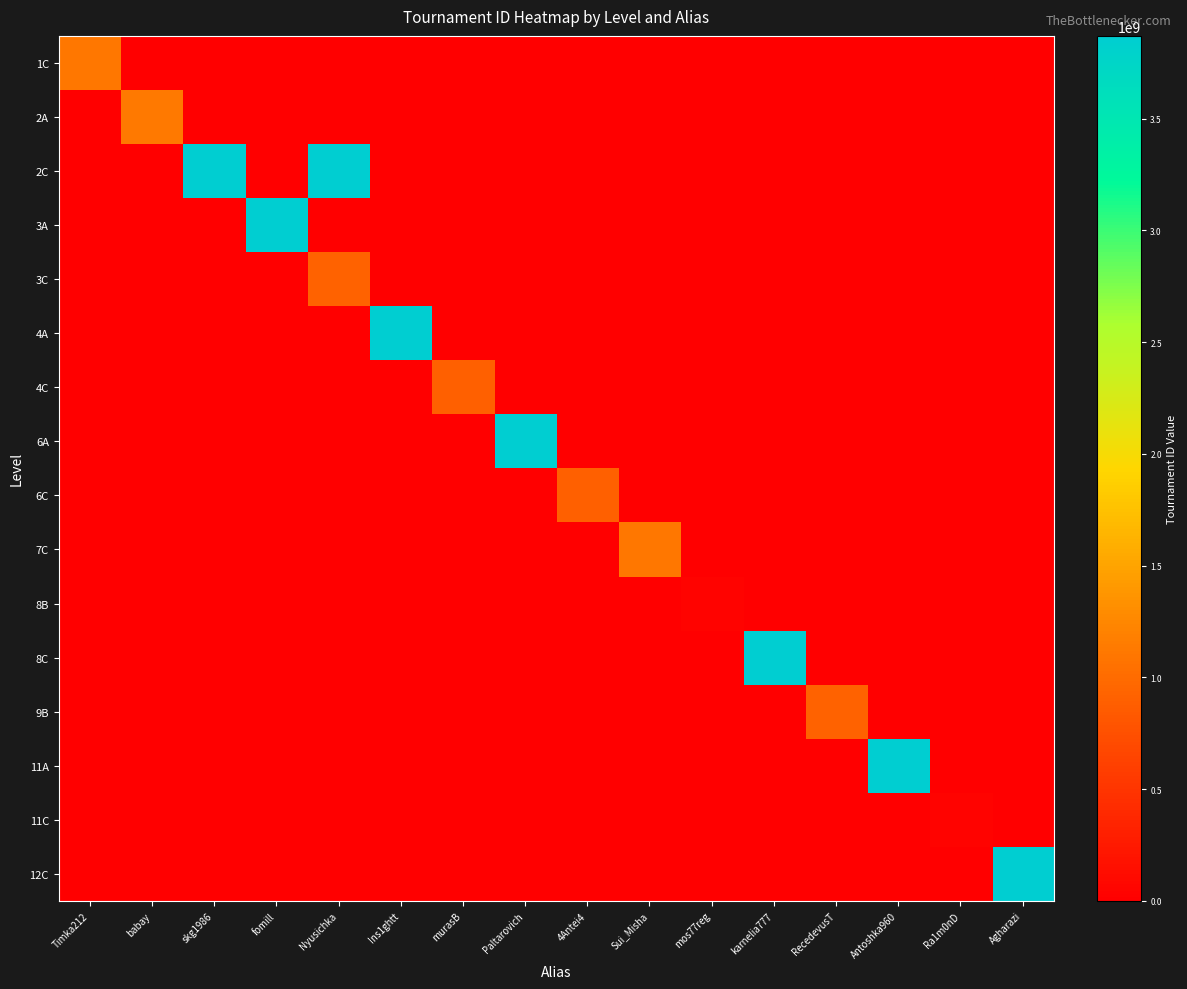

Reading left to right, what are all the values shown in this chart?

1C: Timka212=1118498103	babay=0	skg1986=0	fomill=0	Nyusichka=0	Ins1ghtt=0	murasB=0	Paltarovich=0	4Antei4=0	Sui_Misha=0	mos77reg=0	karnelia777=0	RecedevusT=0	Antoshka960=0	Ra1m0nD=0	Agharazi=0
2A: Timka212=0	babay=1119189259	skg1986=0	fomill=0	Nyusichka=0	Ins1ghtt=0	murasB=0	Paltarovich=0	4Antei4=0	Sui_Misha=0	mos77reg=0	karnelia777=0	RecedevusT=0	Antoshka960=0	Ra1m0nD=0	Agharazi=0
2C: Timka212=0	babay=0	skg1986=3868795115	fomill=0	Nyusichka=3868795112	Ins1ghtt=0	murasB=0	Paltarovich=0	4Antei4=0	Sui_Misha=0	mos77reg=0	karnelia777=0	RecedevusT=0	Antoshka960=0	Ra1m0nD=0	Agharazi=0
3A: Timka212=0	babay=0	skg1986=0	fomill=3868795112	Nyusichka=0	Ins1ghtt=0	murasB=0	Paltarovich=0	4Antei4=0	Sui_Misha=0	mos77reg=0	karnelia777=0	RecedevusT=0	Antoshka960=0	Ra1m0nD=0	Agharazi=0
3C: Timka212=0	babay=0	skg1986=0	fomill=0	Nyusichka=918978071	Ins1ghtt=0	murasB=0	Paltarovich=0	4Antei4=0	Sui_Misha=0	mos77reg=0	karnelia777=0	RecedevusT=0	Antoshka960=0	Ra1m0nD=0	Agharazi=0
4A: Timka212=0	babay=0	skg1986=0	fomill=0	Nyusichka=0	Ins1ghtt=3868795112	murasB=0	Paltarovich=0	4Antei4=0	Sui_Misha=0	mos77reg=0	karnelia777=0	RecedevusT=0	Antoshka960=0	Ra1m0nD=0	Agharazi=0
4C: Timka212=0	babay=0	skg1986=0	fomill=0	Nyusichka=0	Ins1ghtt=0	murasB=906069545	Paltarovich=0	4Antei4=0	Sui_Misha=0	mos77reg=0	karnelia777=0	RecedevusT=0	Antoshka960=0	Ra1m0nD=0	Agharazi=0
6A: Timka212=0	babay=0	skg1986=0	fomill=0	Nyusichka=0	Ins1ghtt=0	murasB=0	Paltarovich=3868795112	4Antei4=0	Sui_Misha=0	mos77reg=0	karnelia777=0	RecedevusT=0	Antoshka960=0	Ra1m0nD=0	Agharazi=0
6C: Timka212=0	babay=0	skg1986=0	fomill=0	Nyusichka=0	Ins1ghtt=0	murasB=0	Paltarovich=0	4Antei4=906071017	Sui_Misha=0	mos77reg=0	karnelia777=0	RecedevusT=0	Antoshka960=0	Ra1m0nD=0	Agharazi=0
7C: Timka212=0	babay=0	skg1986=0	fomill=0	Nyusichka=0	Ins1ghtt=0	murasB=0	Paltarovich=0	4Antei4=0	Sui_Misha=1118540236	mos77reg=0	karnelia777=0	RecedevusT=0	Antoshka960=0	Ra1m0nD=0	Agharazi=0
8B: Timka212=0	babay=0	skg1986=0	fomill=0	Nyusichka=0	Ins1ghtt=0	murasB=0	Paltarovich=0	4Antei4=0	Sui_Misha=0	mos77reg=33316442	karnelia777=0	RecedevusT=0	Antoshka960=0	Ra1m0nD=0	Agharazi=0
8C: Timka212=0	babay=0	skg1986=0	fomill=0	Nyusichka=0	Ins1ghtt=0	murasB=0	Paltarovich=0	4Antei4=0	Sui_Misha=0	mos77reg=0	karnelia777=3870436531	RecedevusT=0	Antoshka960=0	Ra1m0nD=0	Agharazi=0
9B: Timka212=0	babay=0	skg1986=0	fomill=0	Nyusichka=0	Ins1ghtt=0	murasB=0	Paltarovich=0	4Antei4=0	Sui_Misha=0	mos77reg=0	karnelia777=0	RecedevusT=918838559	Antoshka960=0	Ra1m0nD=0	Agharazi=0
11A: Timka212=0	babay=0	skg1986=0	fomill=0	Nyusichka=0	Ins1ghtt=0	murasB=0	Paltarovich=0	4Antei4=0	Sui_Misha=0	mos77reg=0	karnelia777=0	RecedevusT=0	Antoshka960=3870438002	Ra1m0nD=0	Agharazi=0
11C: Timka212=0	babay=0	skg1986=0	fomill=0	Nyusichka=0	Ins1ghtt=0	murasB=0	Paltarovich=0	4Antei4=0	Sui_Misha=0	mos77reg=0	karnelia777=0	RecedevusT=0	Antoshka960=0	Ra1m0nD=33315889	Agharazi=0
12C: Timka212=0	babay=0	skg1986=0	fomill=0	Nyusichka=0	Ins1ghtt=0	murasB=0	Paltarovich=0	4Antei4=0	Sui_Misha=0	mos77reg=0	karnelia777=0	RecedevusT=0	Antoshka960=0	Ra1m0nD=0	Agharazi=3868795112